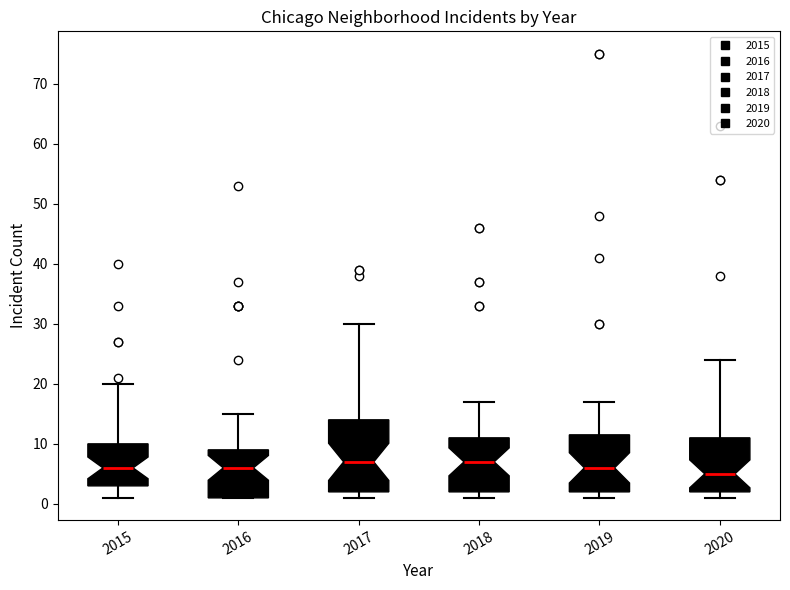

Where does the median line of the box at x = 2015 sit on the y-axis? The values are not printed on the chart, so give them approximately, as read against the axis.

6